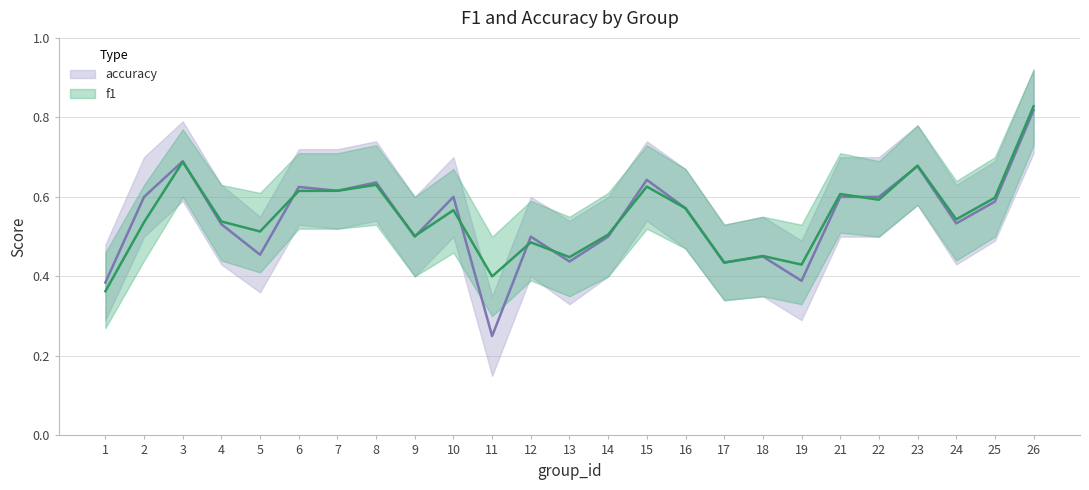

True or false: f1 and accuracy cross at least once.

True